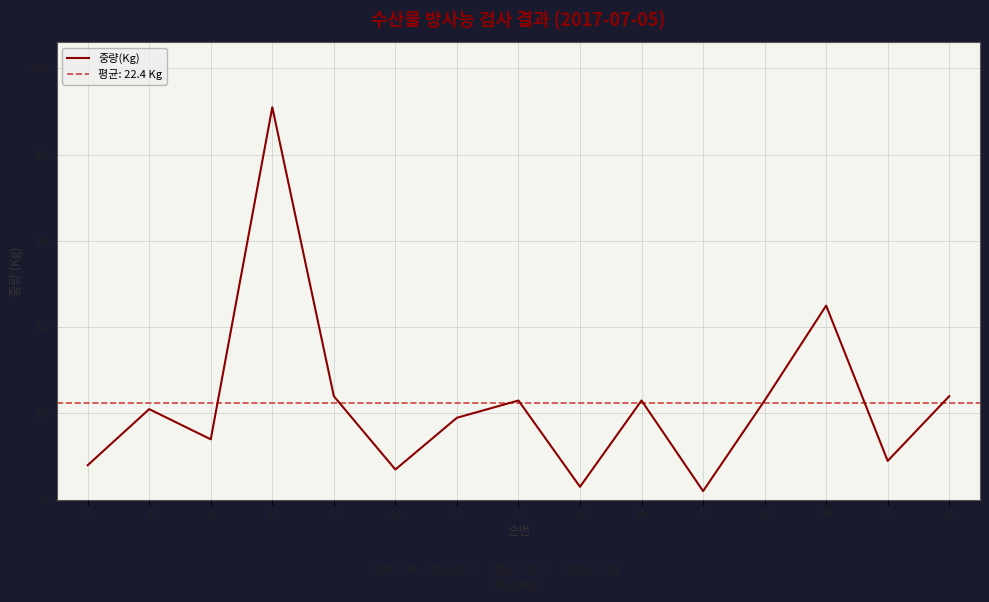

What is the difference between the values at 20 and 15?

6